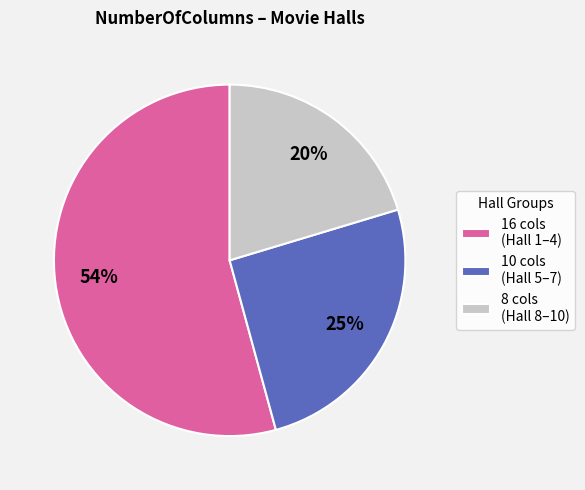

Is there any slice that represents more than half of the pie?

Yes